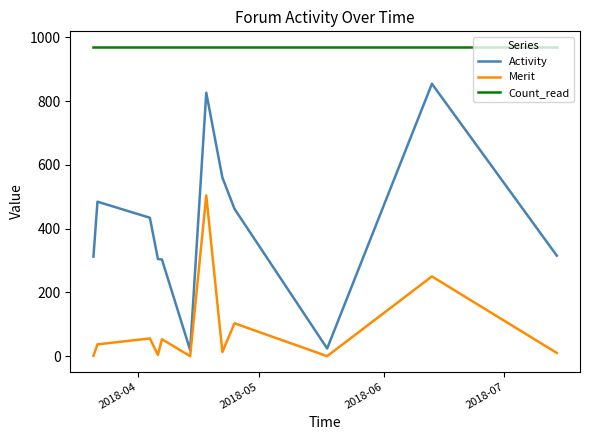

Which series has the largest total across all categories?

Count_read